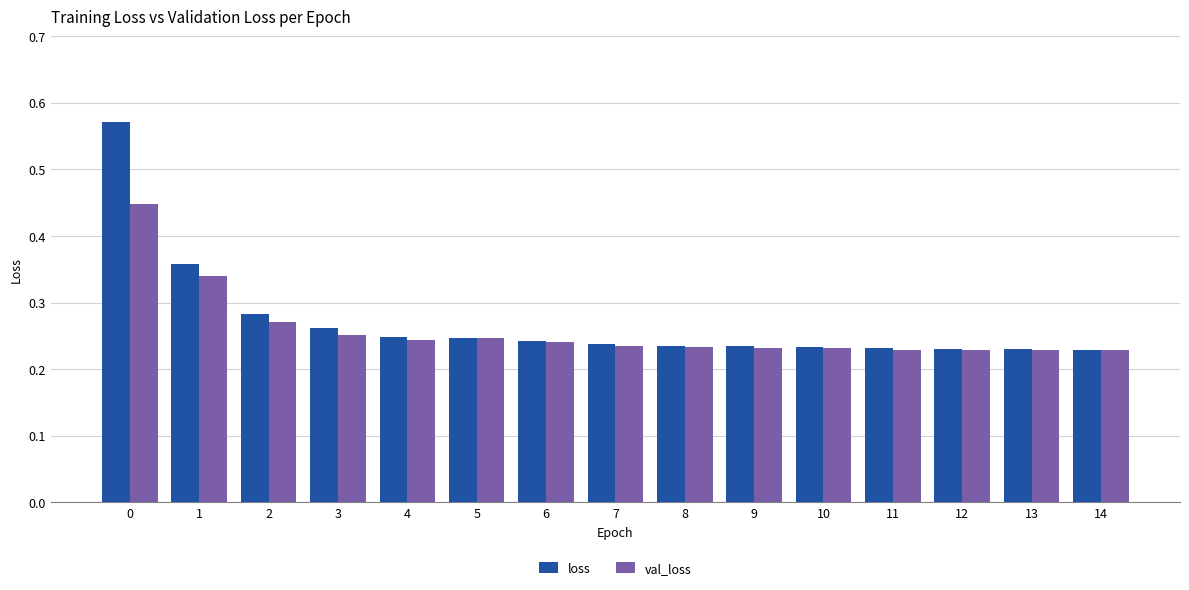

How many data points does each series have?

15